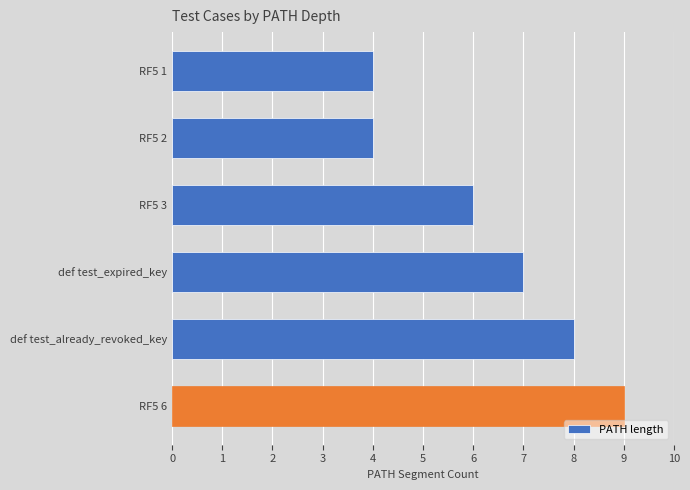

What is the change in value from RF5 1 to RF5 6?

+5